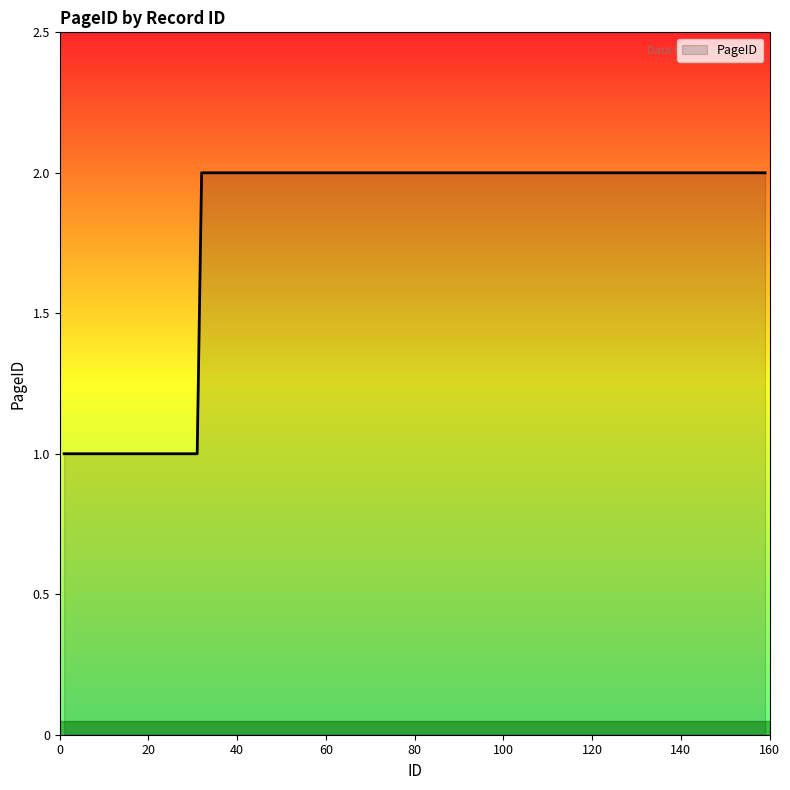

What is the maximum value shown in the chart?

2